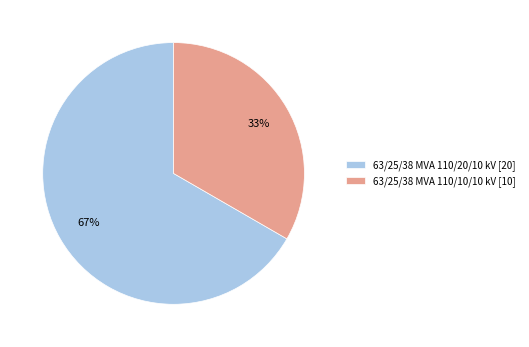

What is the largest slice in the pie chart?

63/25/38 MVA 110/20/10 kV